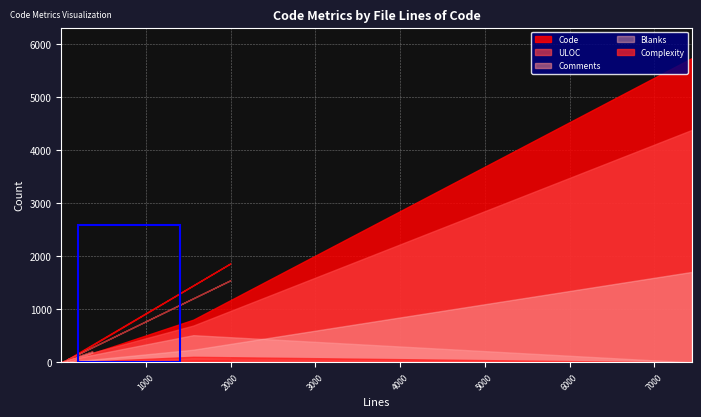

What is the label of the 6th point from the left?

1997